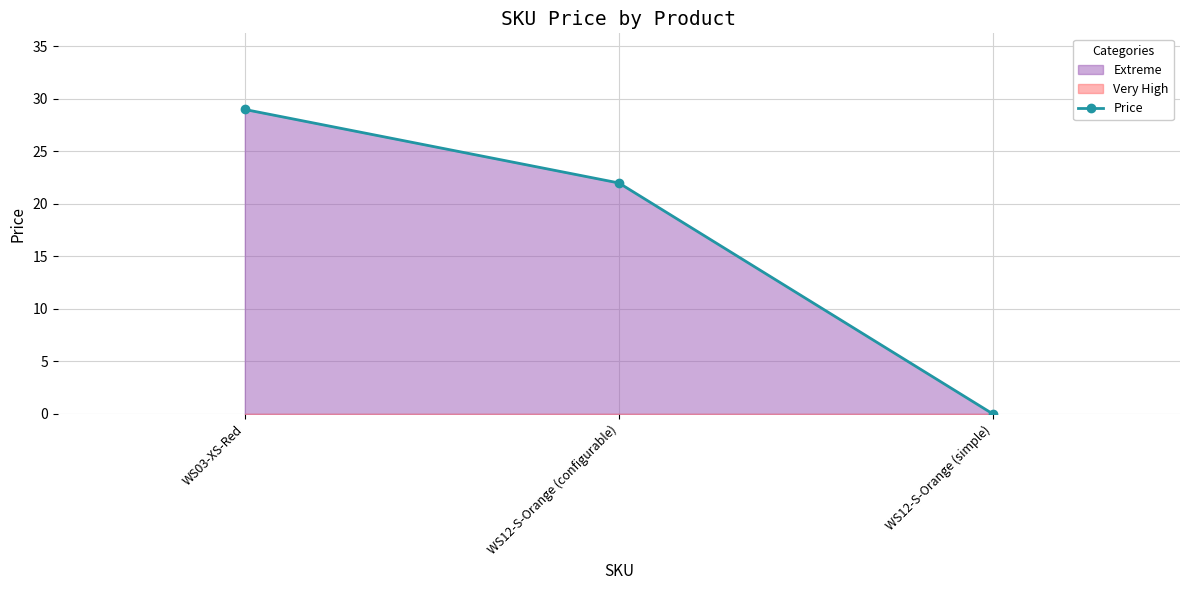

Does the chart have visible grid lines?

Yes